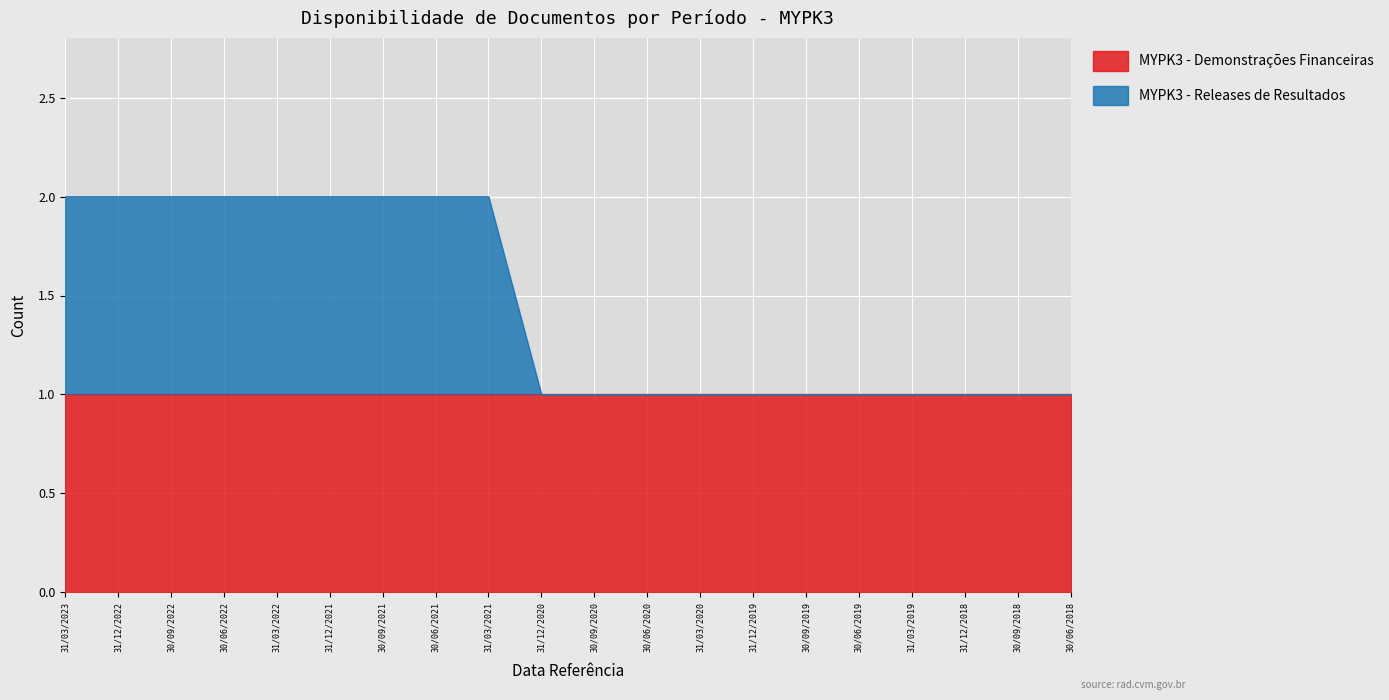

What is the value of the 8th point from the left?

2